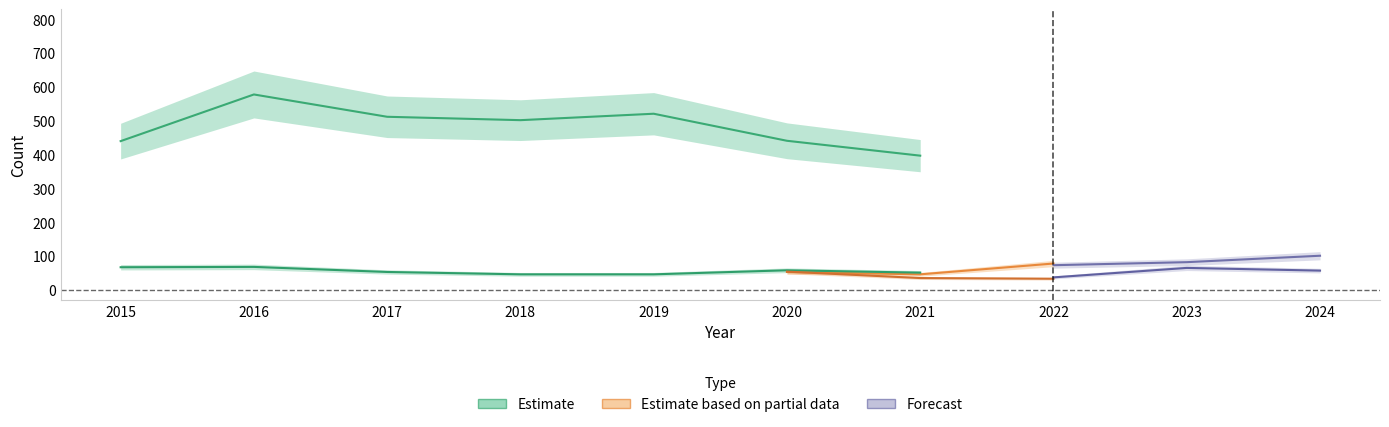

In Burglary, how many points are higher than both neighbors (excluding endpoints)?

1